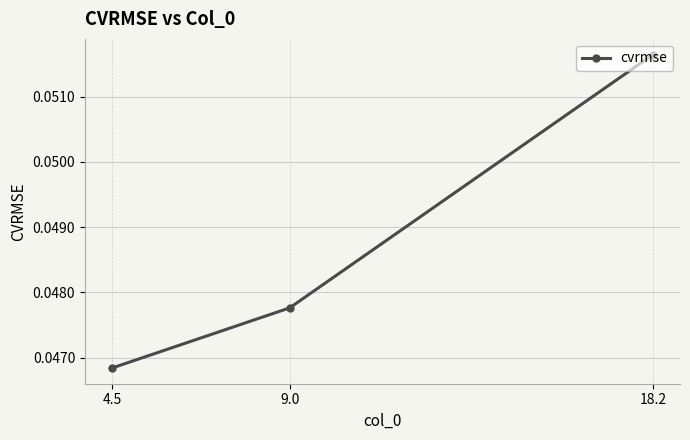

Which has a higher value, 18.2 or 4.5?

18.2